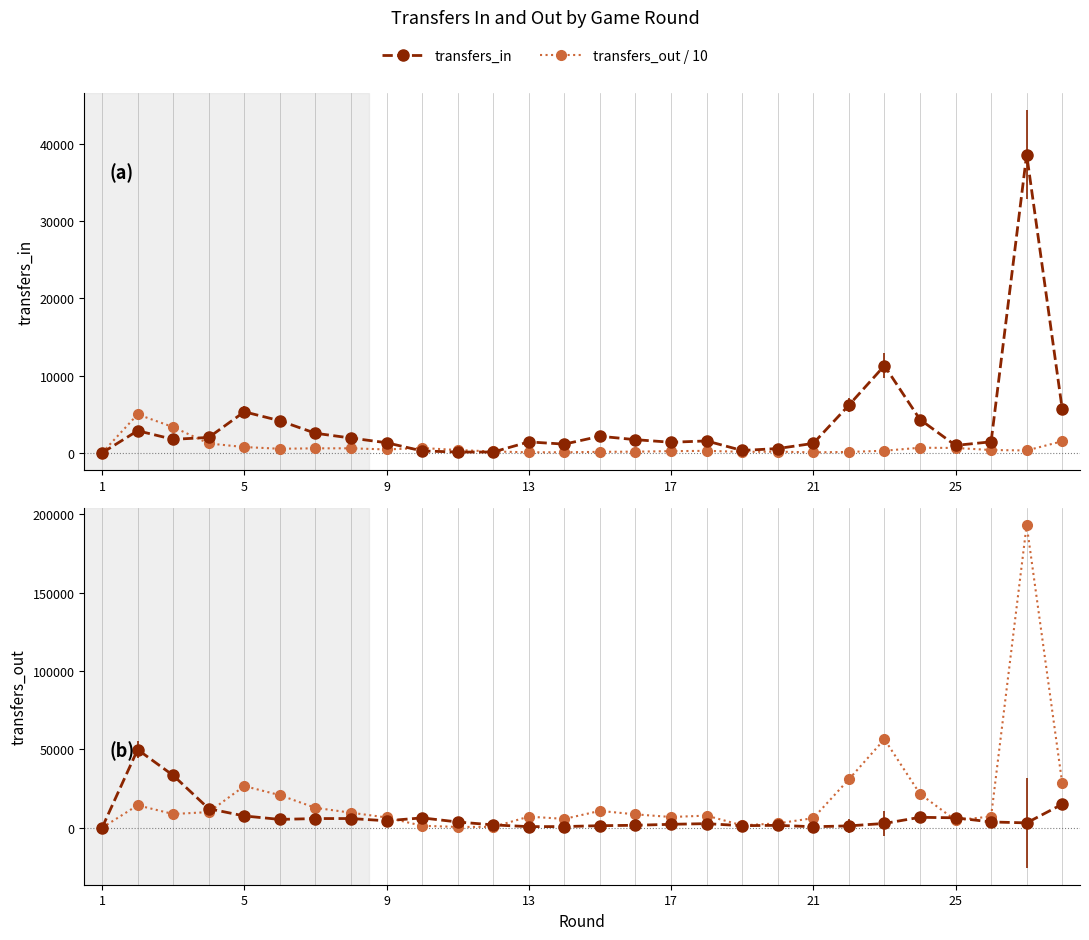

True or false: transfers_out / 10 has a value of 296.4 at 17.

False